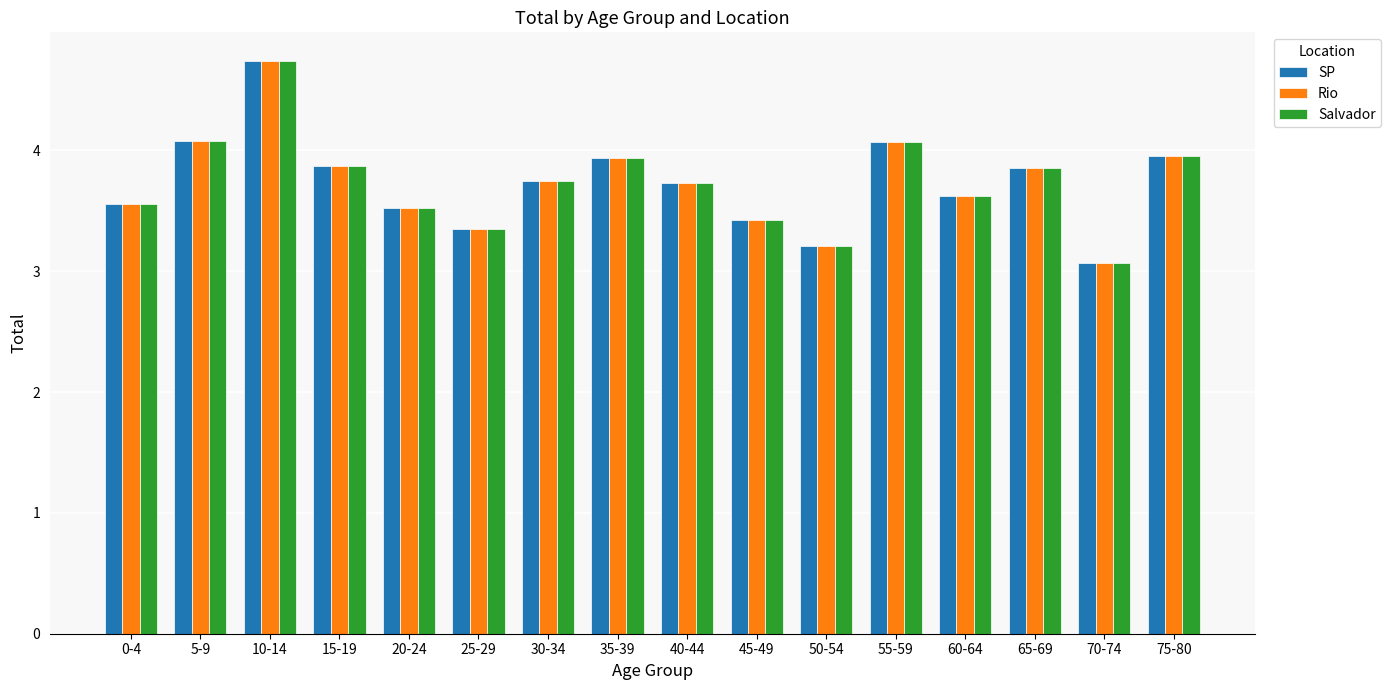

At which label does Salvador reach its peak?

10-14